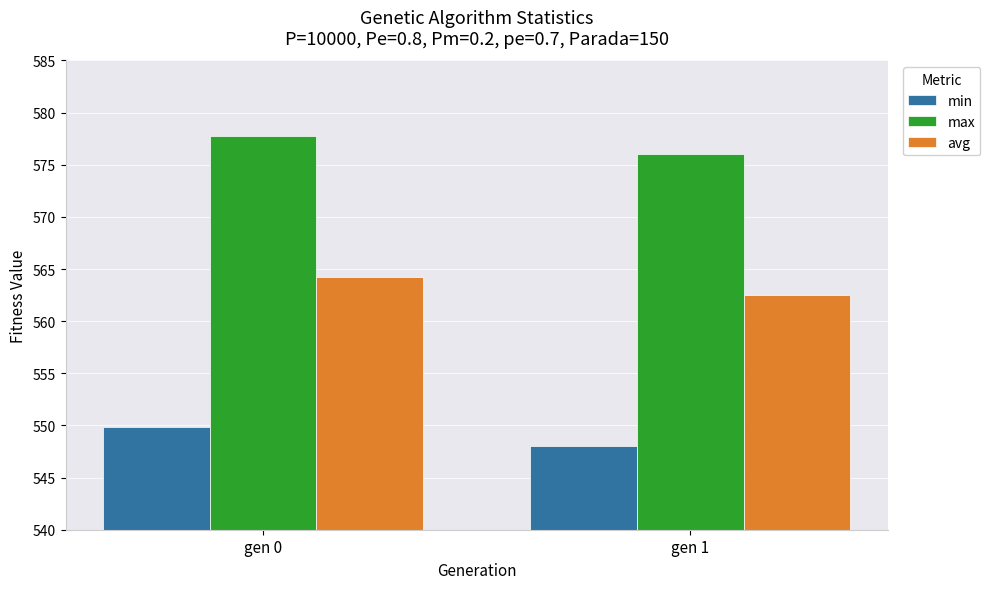

The min series shows 730.9 at gen 1. True or false?

False